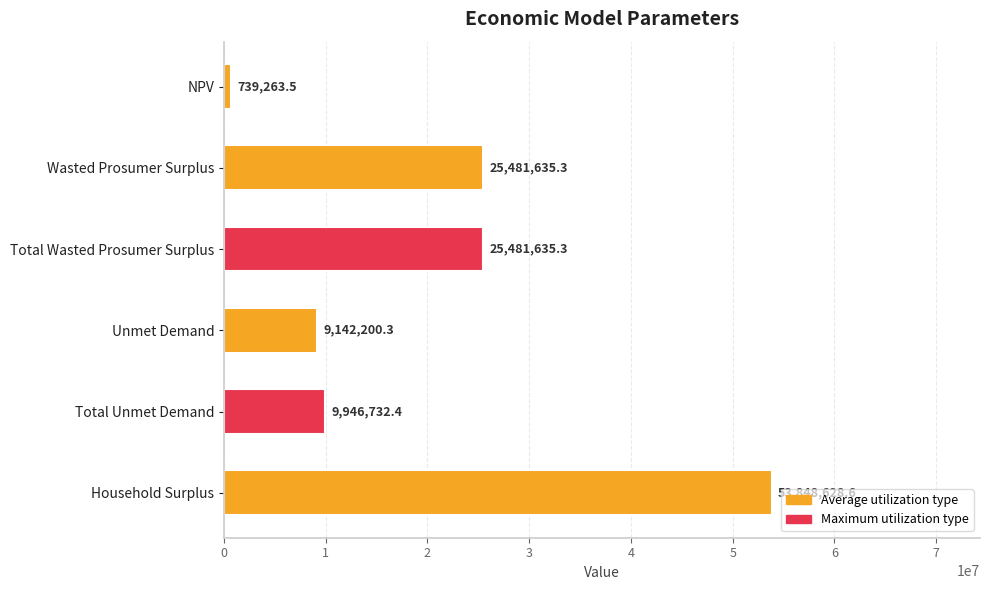

What is the greatest value displayed?

53848628.6